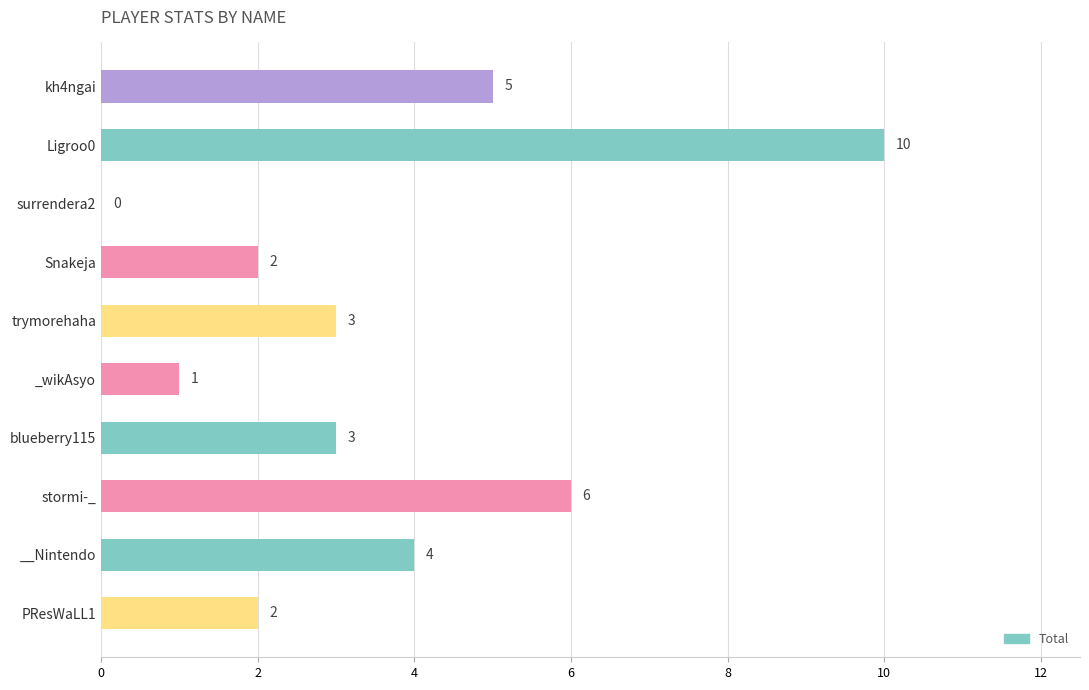

Are the bars horizontal?

Yes